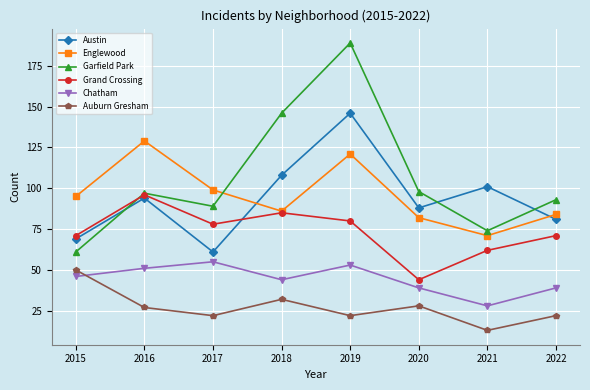

Between 2016 and 2017, which series saw the biggest shift?

Austin